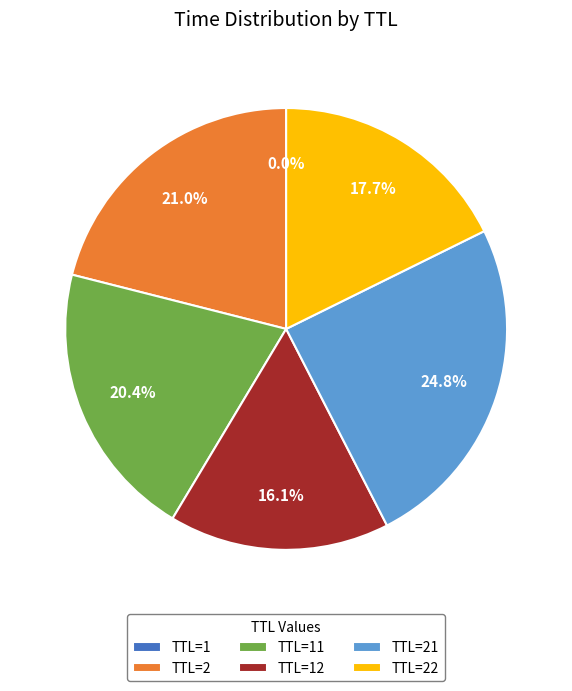

Does any single category account for the majority?

No